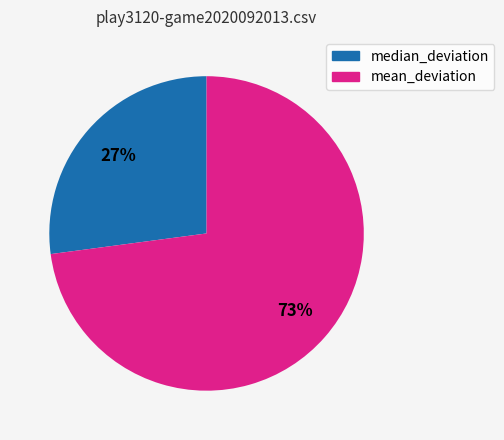

Is it true that median_deviation is 27% of the pie?

True